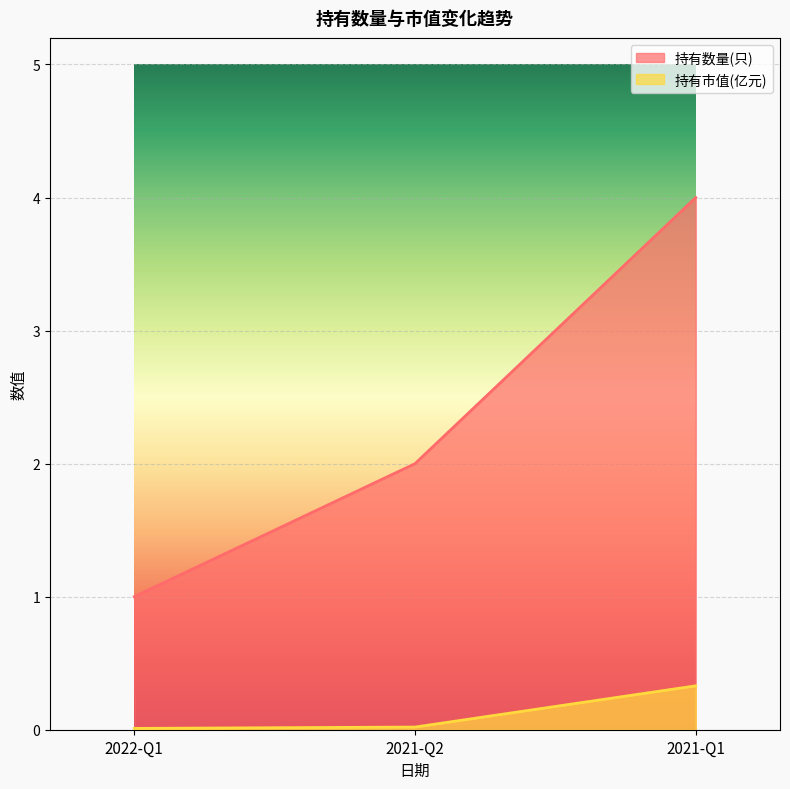

What is the difference between the maximum and minimum values in the 持有市值(亿元) series?

0.3